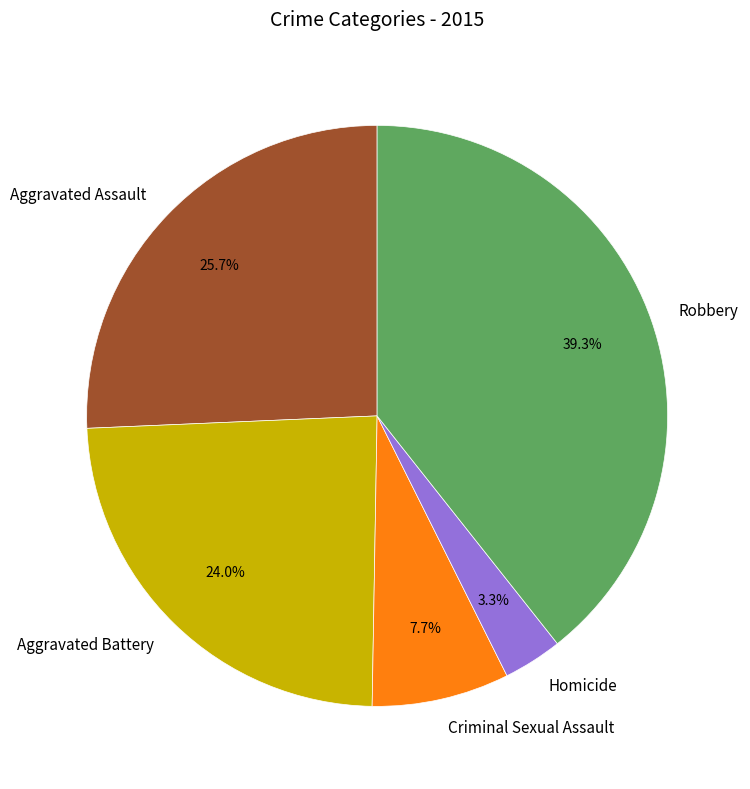

Between Aggravated Assault and Criminal Sexual Assault, which is larger?

Aggravated Assault